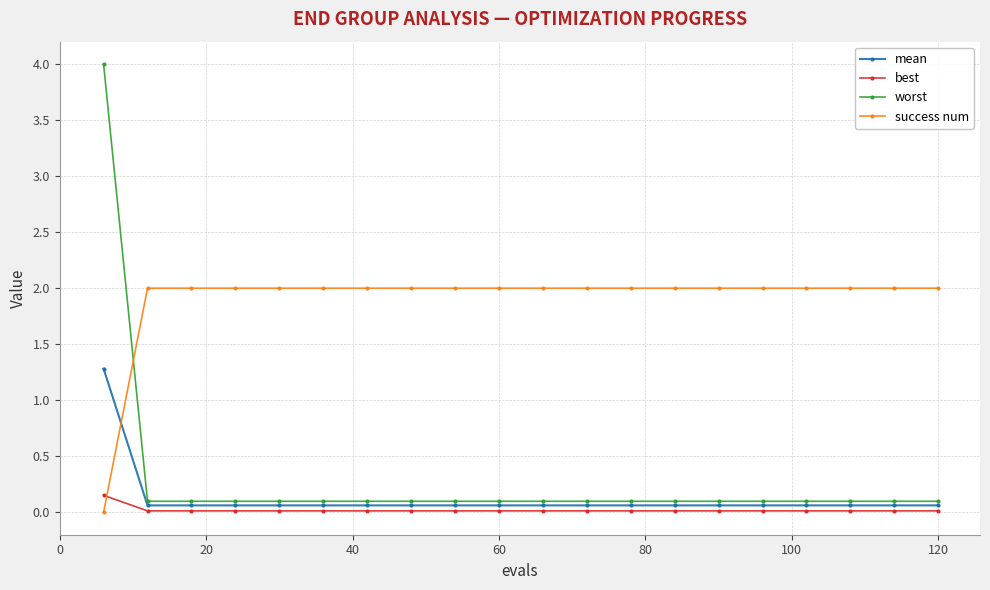

List the series in order of their peak value, lowest first.

best, mean, success num, worst